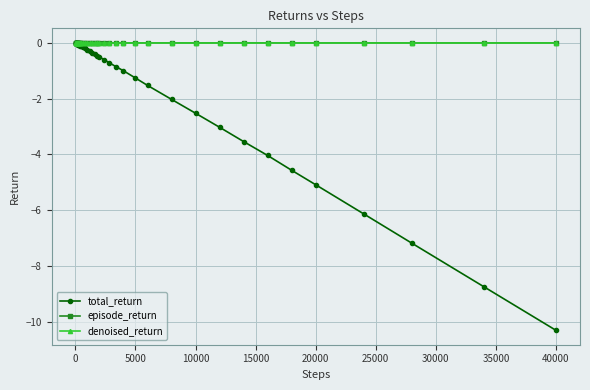

True or false: episode_return has more than 1 points higher than both neighbors.

True